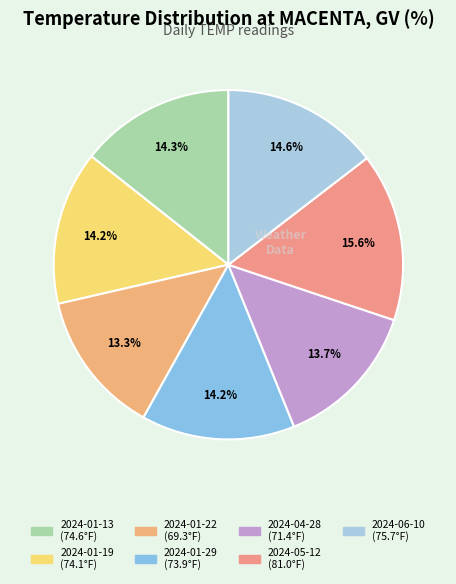

Approximately how many times larger is the value at 2024-01-22 compared to 2024-01-29?

0.9